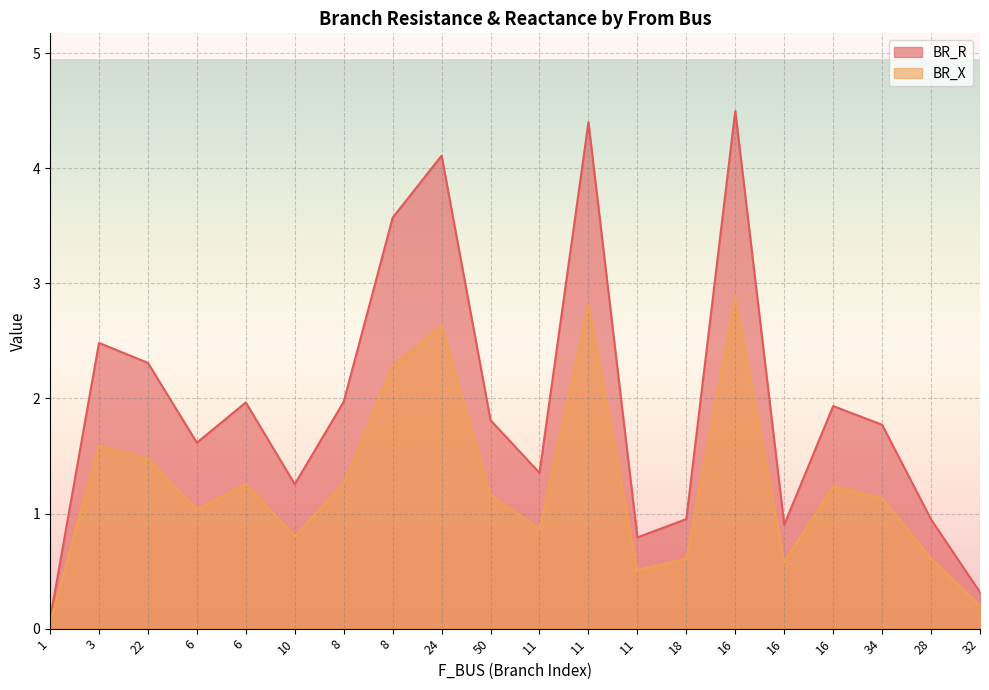

List the series in order of their peak value, highest first.

BR_R, BR_X